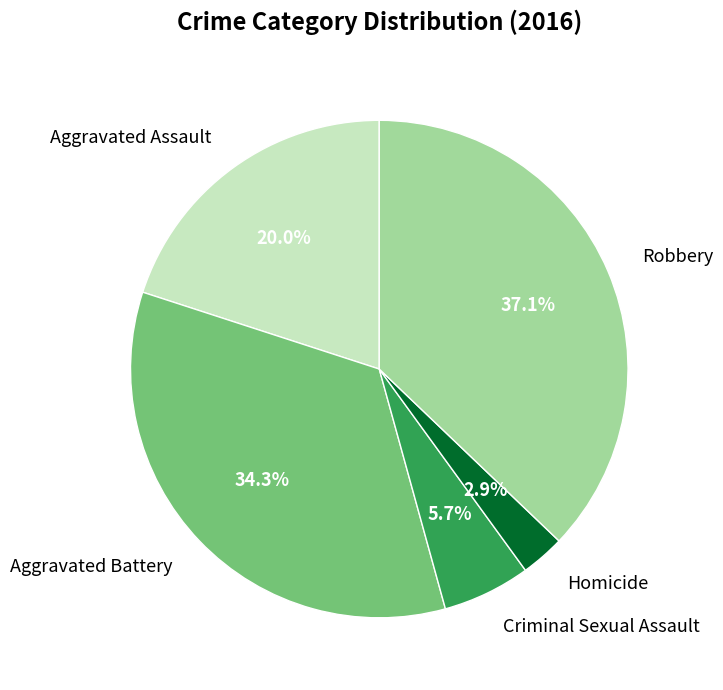

Combined, what portion of the pie is Aggravated Assault and Aggravated Battery?

54.3%